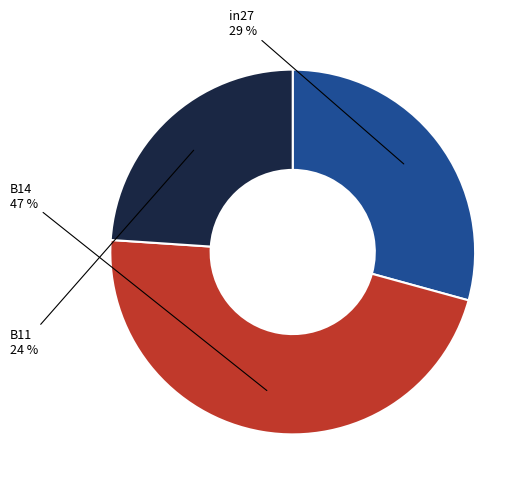

To the nearest percent, what is the difference between the in27 and B14 slice percentages?

18%